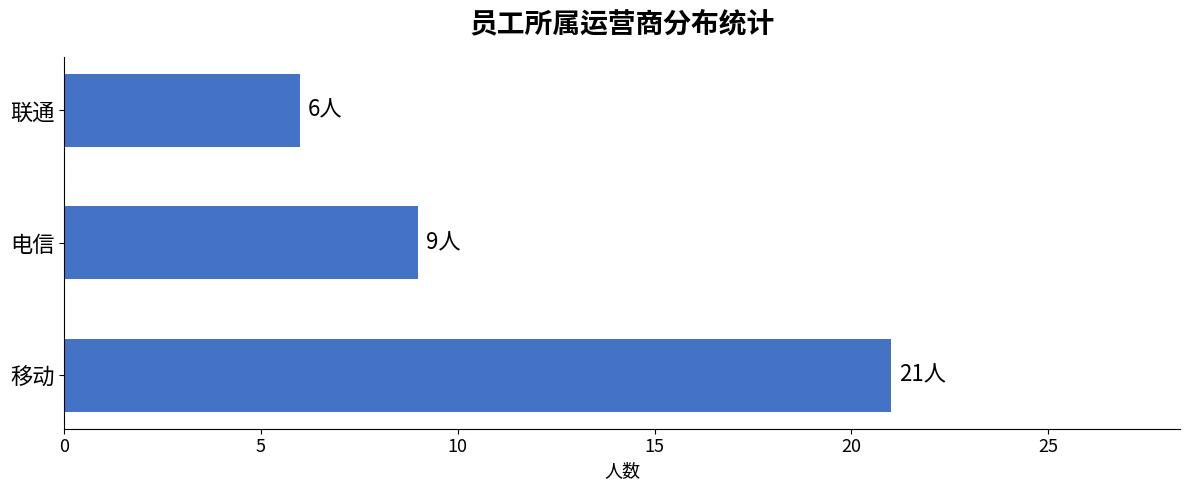

How many series are shown in this chart?

1